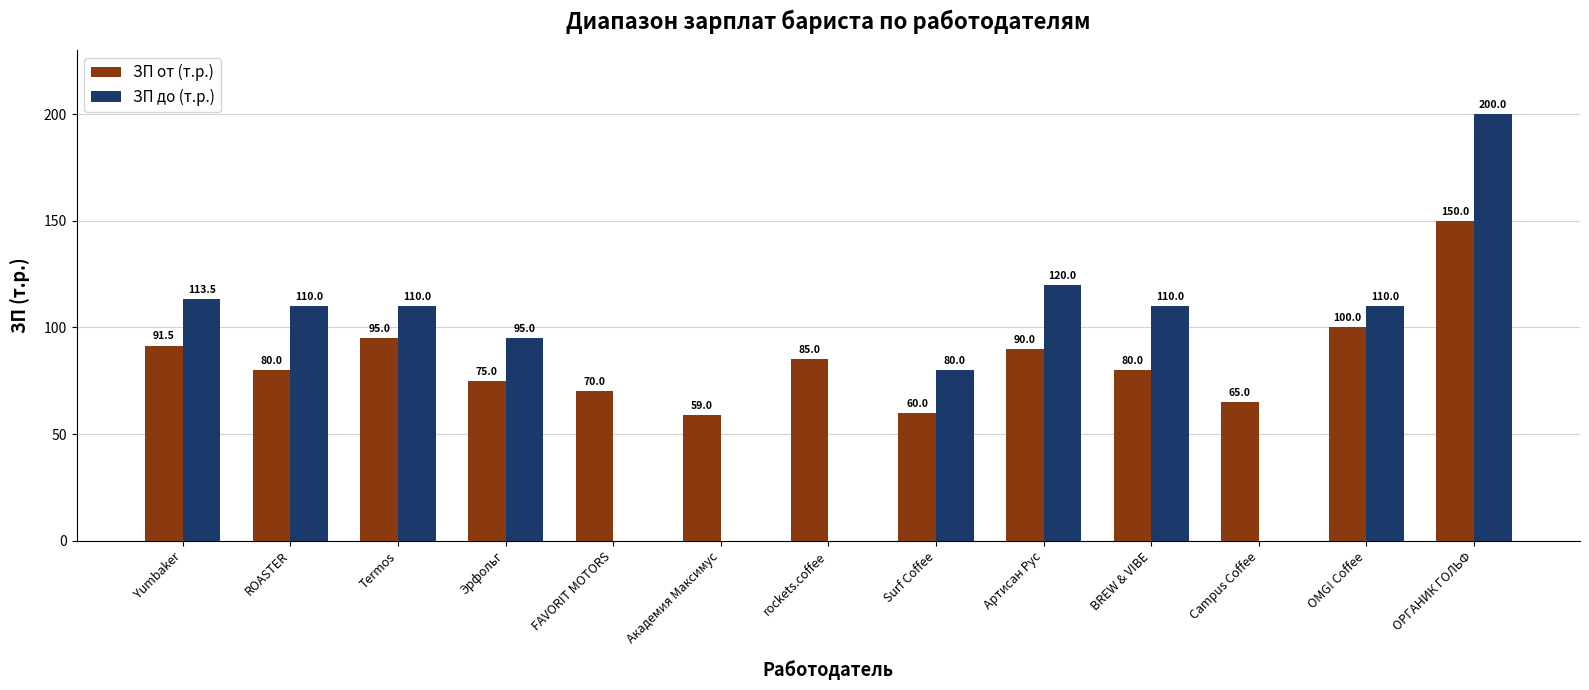

What is the total value across all series at rockets.coffee?

85.0